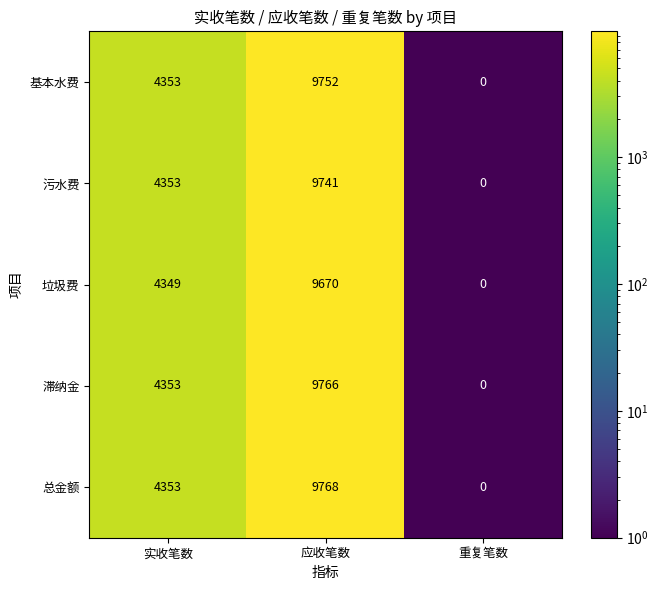

What is the difference between the second highest and minimum values in the 总金额 series?

4353